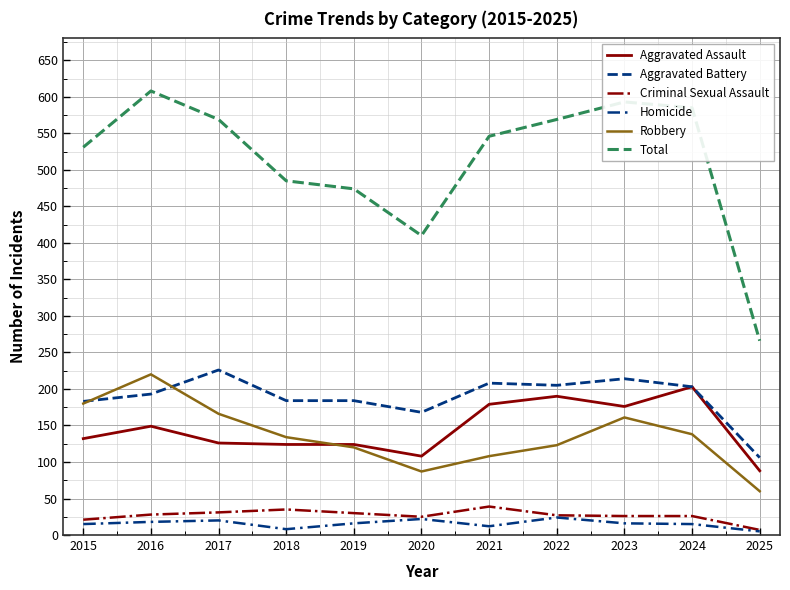

What is the difference between the Total values at 2018 and 2025?

219